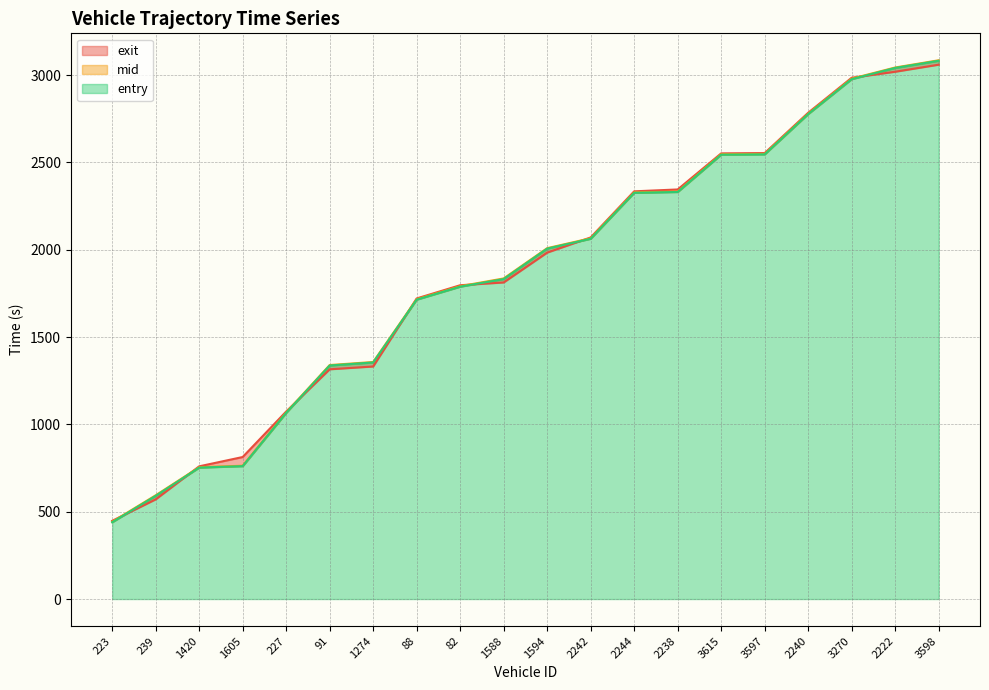

What is the spread (max minus min) of values at 239?

23.4